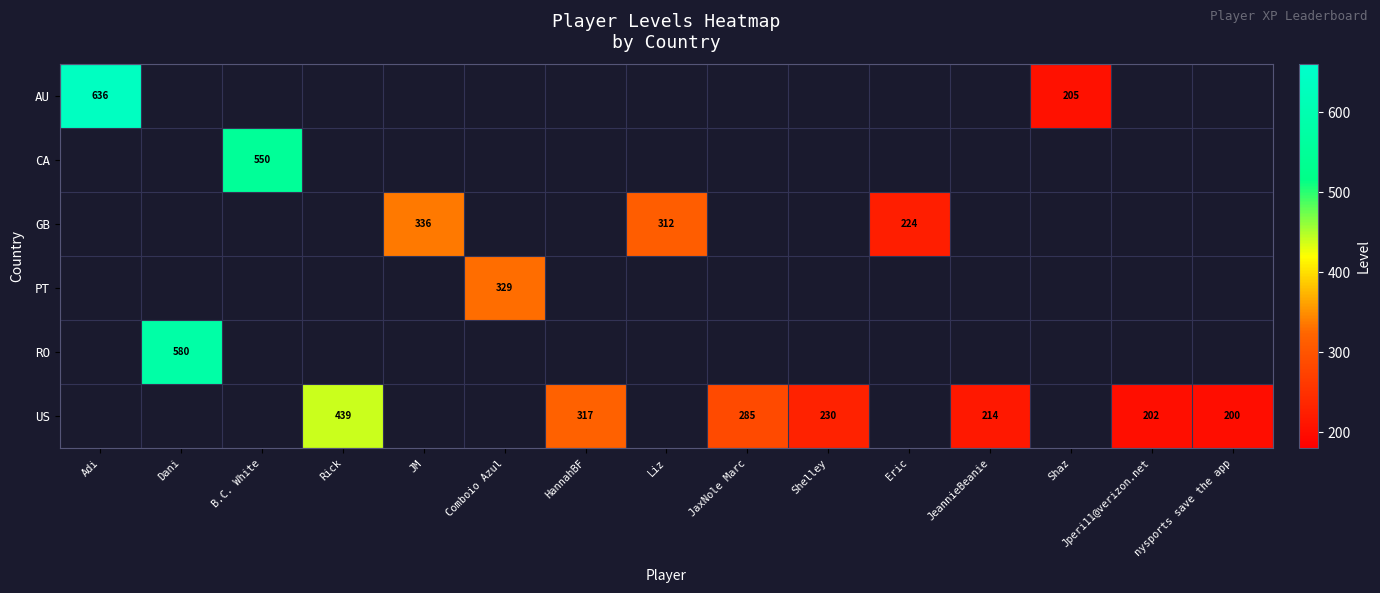

The US series shows 317 at HannahBF. True or false?

True